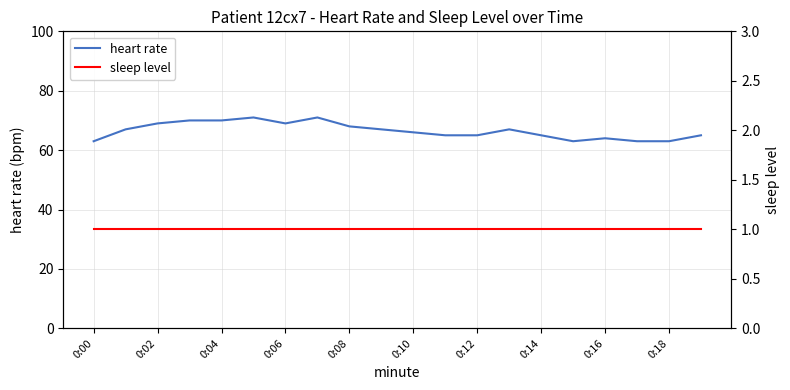

The value of heart rate at 0:18 is 39. True or false?

False